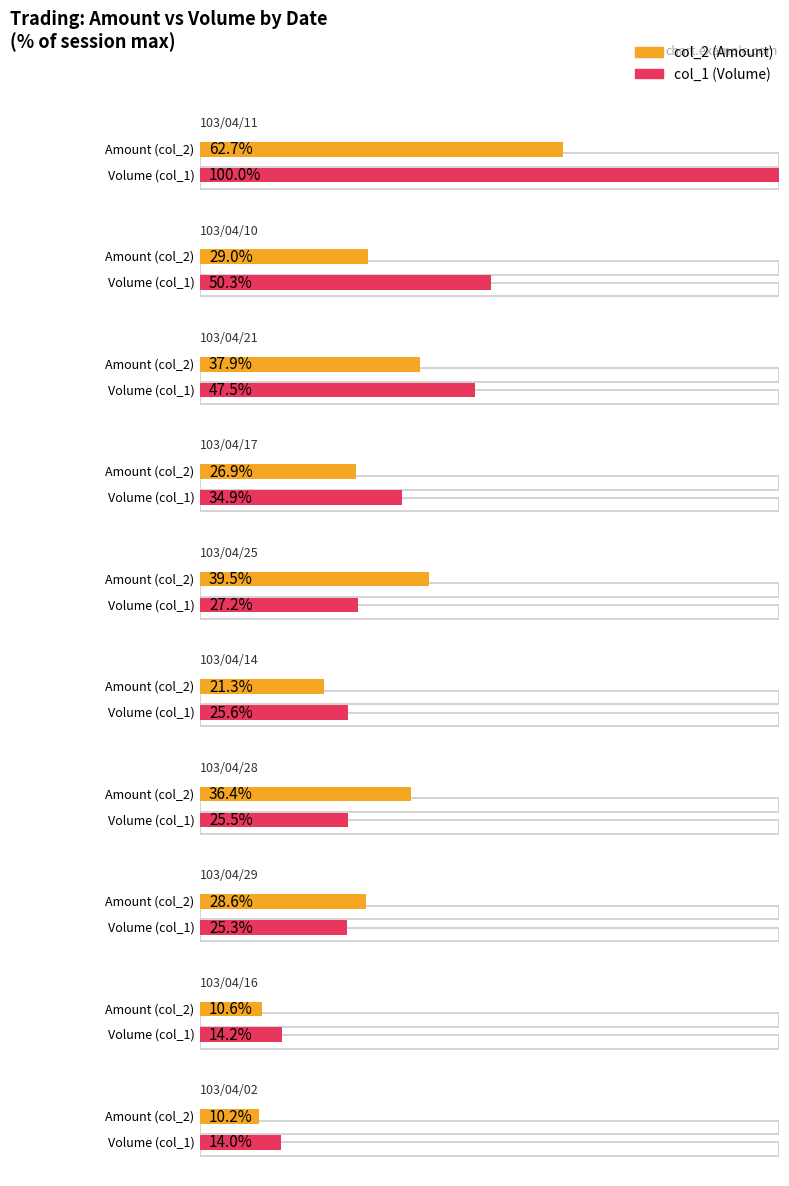

What value does the col_1 (Volume) series have at 103/04/14, to the nearest 50?

608750